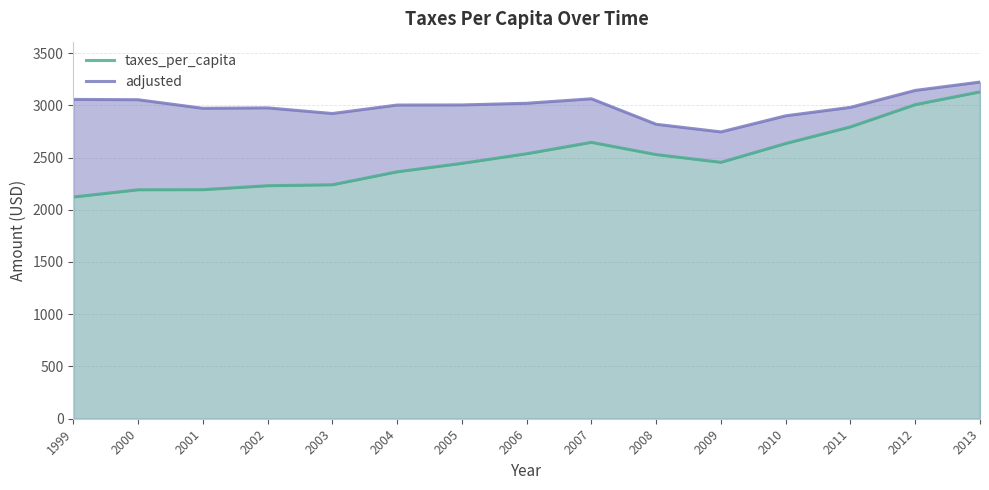

At which label is taxes_per_capita closest to 2625?

2010